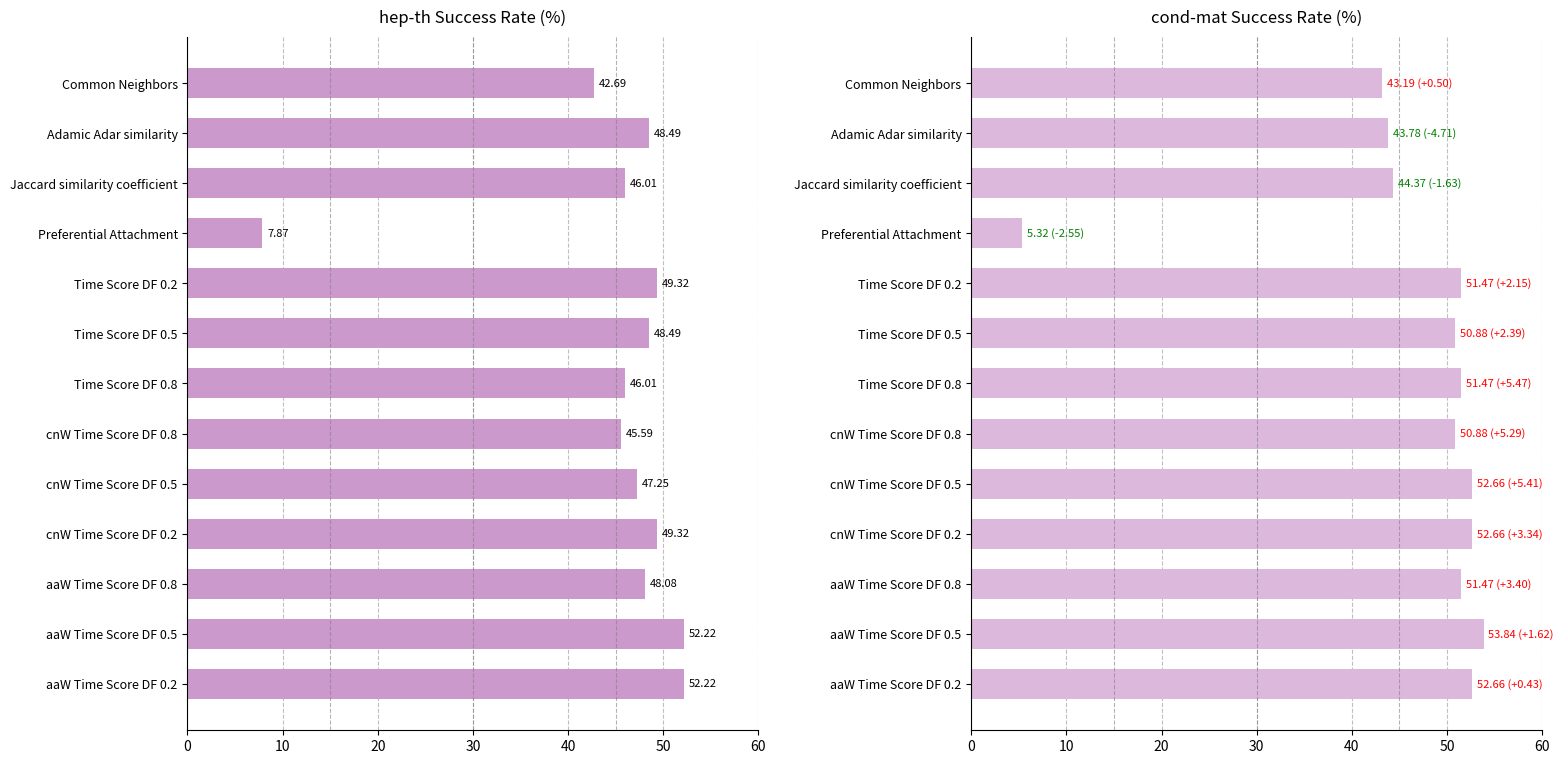

What is the value of the cond-mat bar at the 5th from the left?

51.5